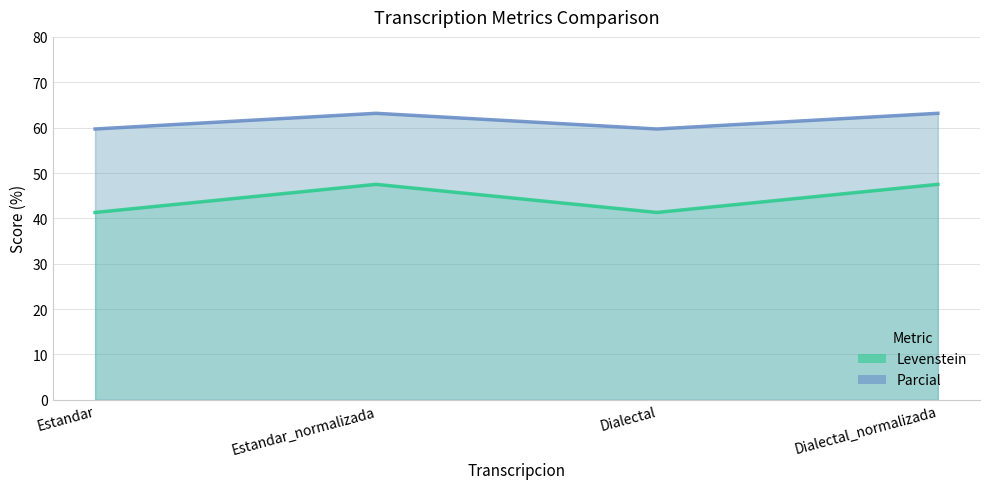

What is the difference between the Parcial values at Dialectal and Estandar_normalizada?

3.5